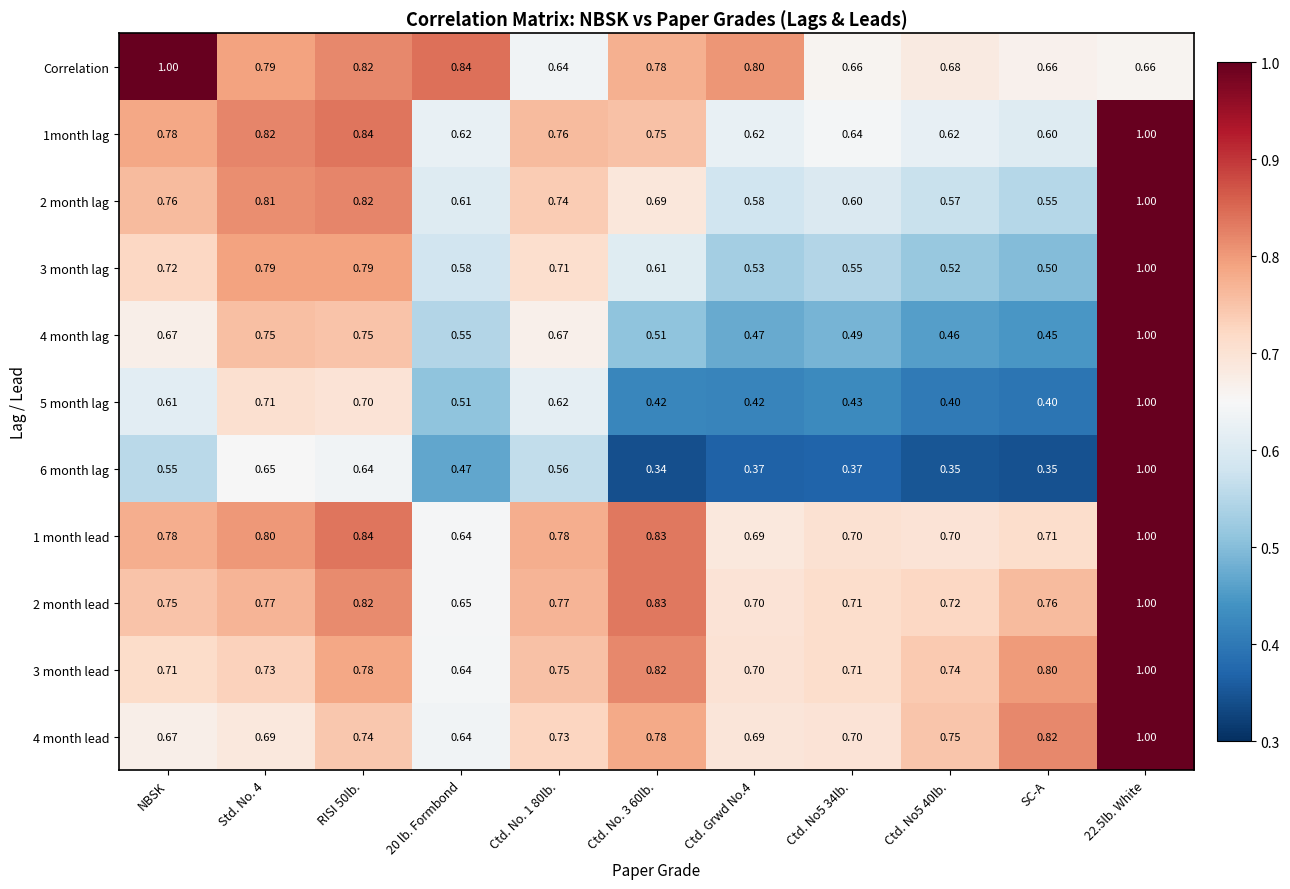

Between 20 lb. Formbond and Ctd. No5 34lb., which series saw the biggest shift?

Correlation